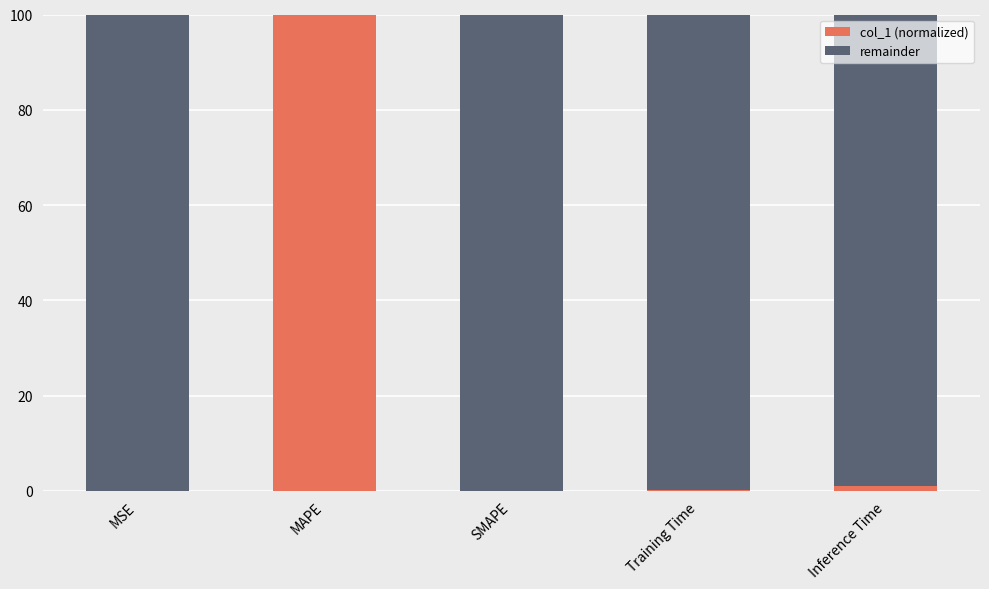

What is the total value across all series at MAPE?

100.0